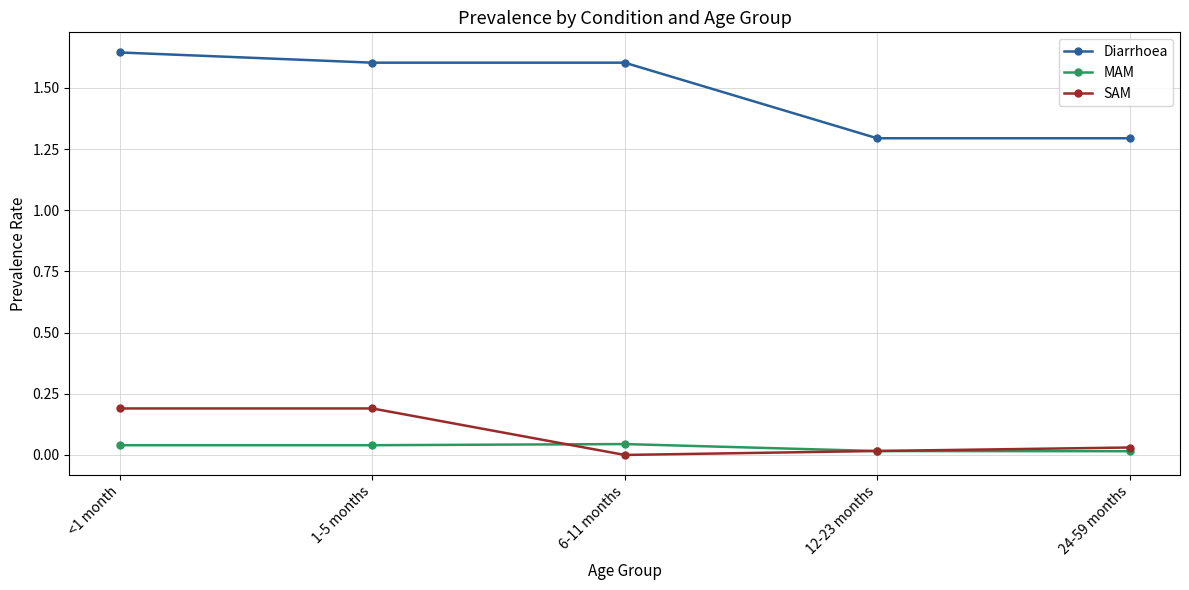

True or false: MAM and Diarrhoea cross at least once.

False